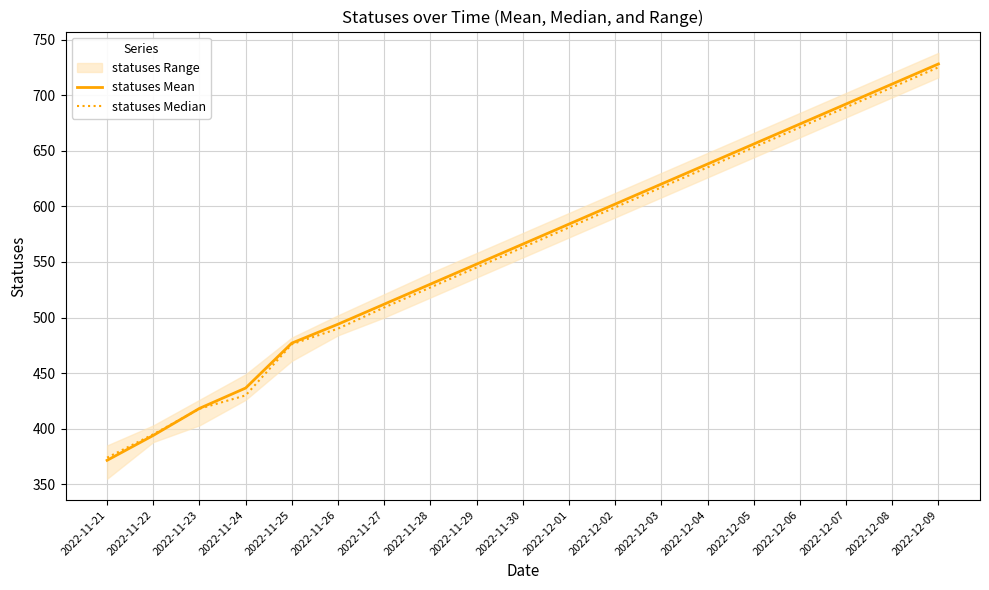

Reading left to right, what are all the values shown in this chart?

statuses Mean: 371.6	394.0	418.3	436.6	477.0	494.0	512.0	530.0	548.0	566.0	584.0	602.0	620.0	638.0	656.0	674.0	692.0	710.0	728.0
statuses Median: 374.0	395.0	418.0	430.0	476.0	490.0	509.0	527.0	545.0	563.0	581.0	599.0	617.0	635.0	653.0	671.0	689.0	707.0	725.0